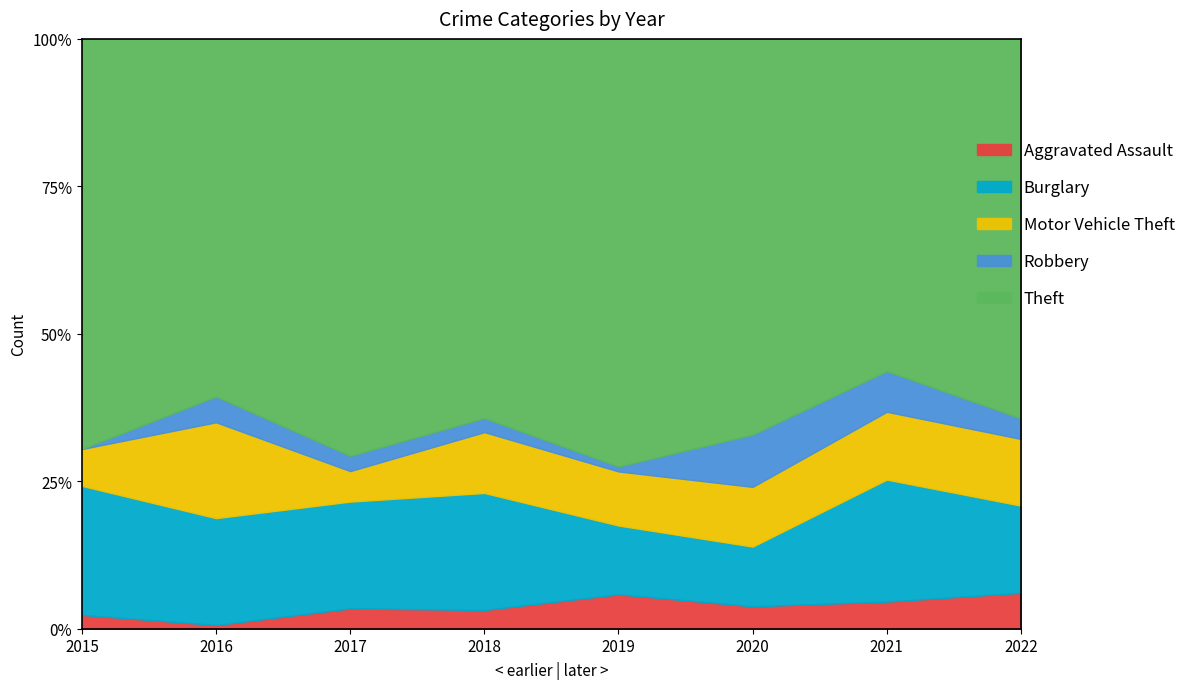

In Aggravated Assault, how many points are higher than both neighbors (excluding endpoints)?

1